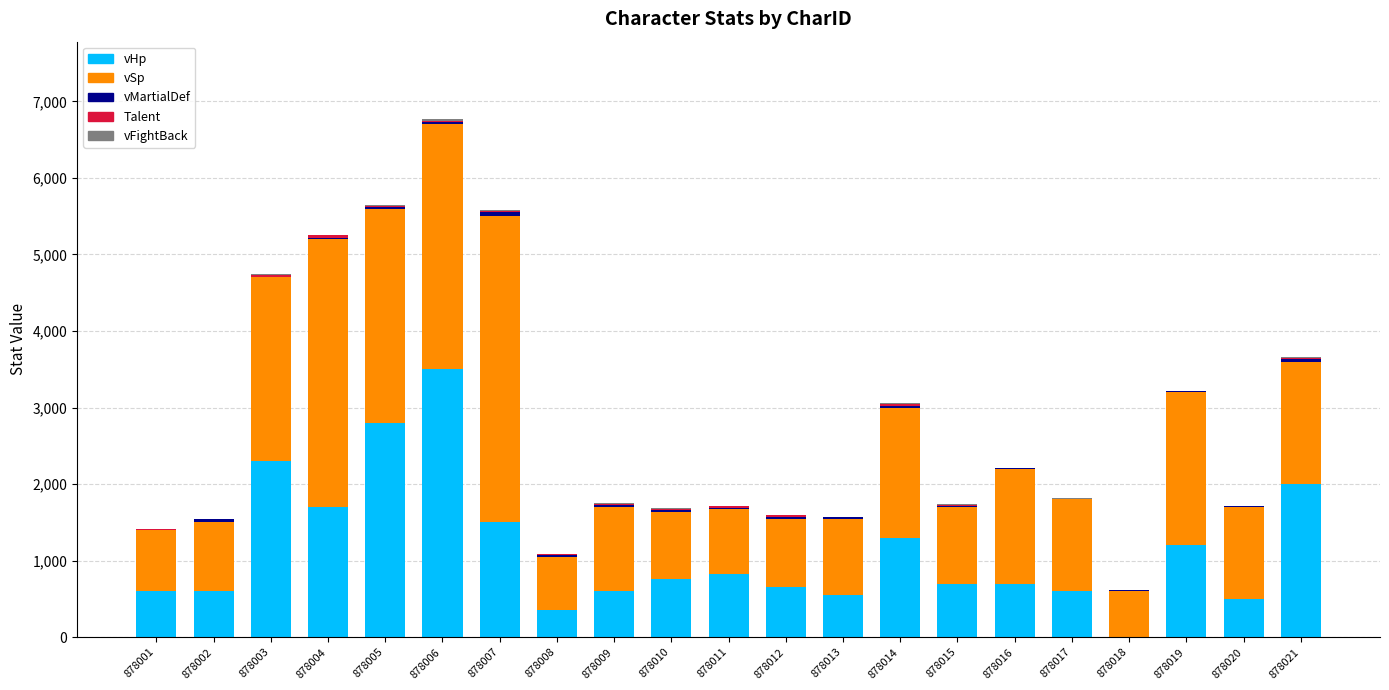

The vHp series shows 1500 at 878007. True or false?

True